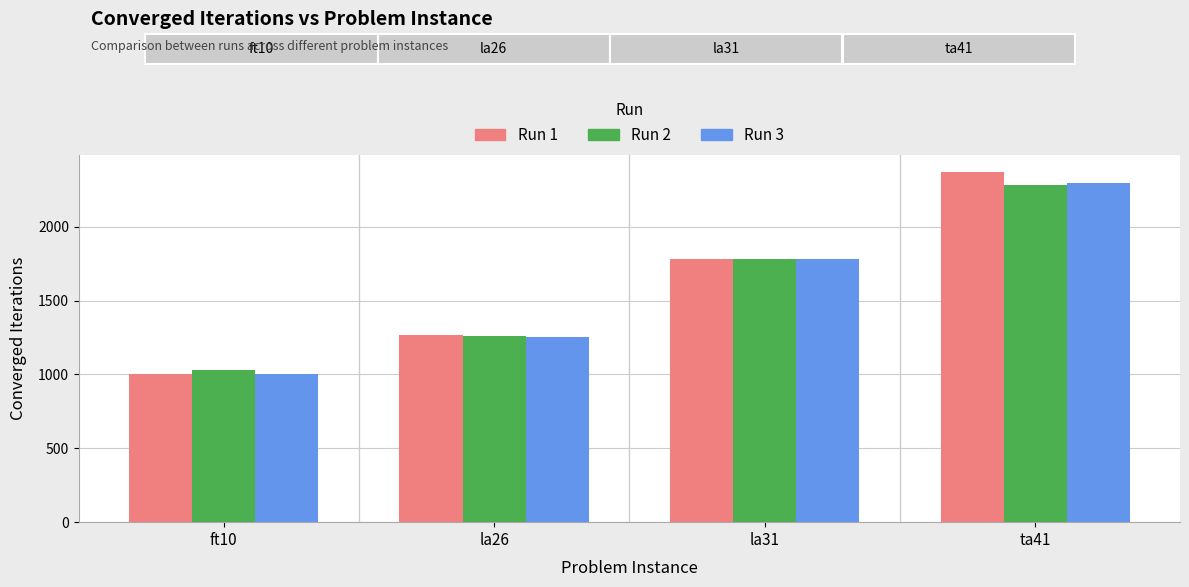

Reading right to left, extract all data points from this chart.

Run 1: 2371	1784	1266	1000
Run 2: 2285	1784	1258	1032
Run 3: 2298	1784	1257	1006